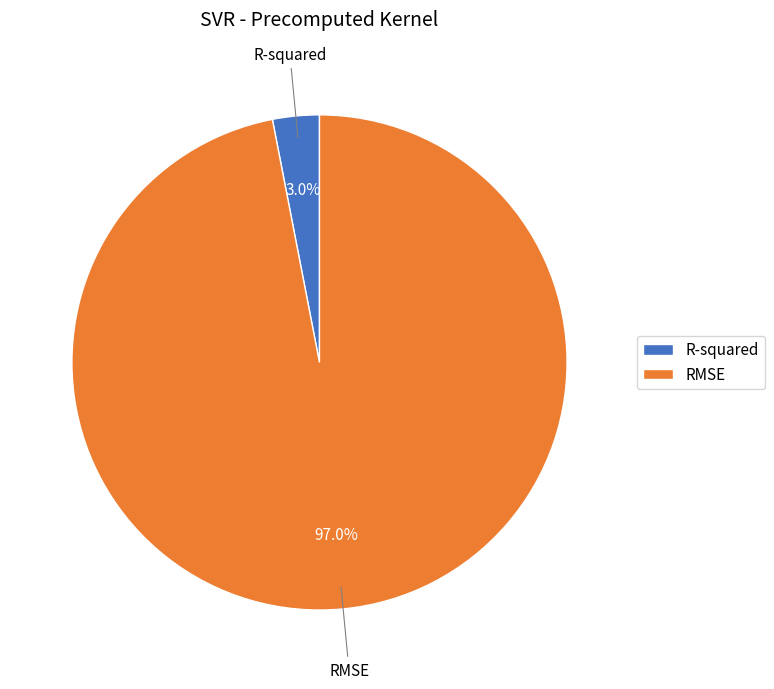

Combined, what portion of the pie is R-squared and RMSE?

100.0%